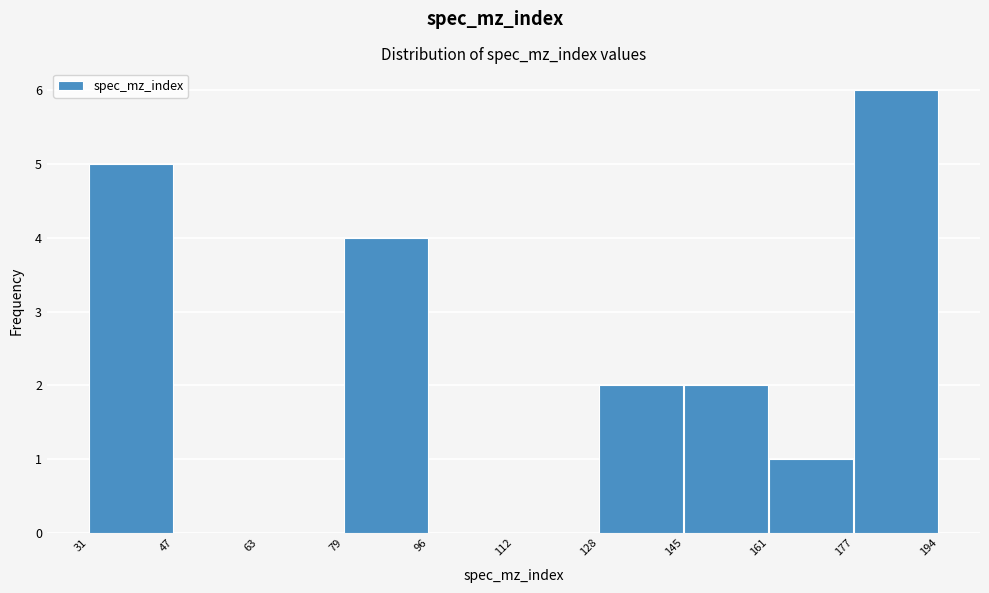

Reading left to right, transcribe this chart: for each bar, give the range it covers on the x-axis and its height. The values are not printed on the chart, so give them approximately, as read against the axis.

31 to 47: 5
47 to 63: 0
63 to 79: 0
79 to 96: 4
96 to 112: 0
112 to 128: 0
128 to 145: 2
145 to 161: 2
161 to 177: 1
177 to 194: 6